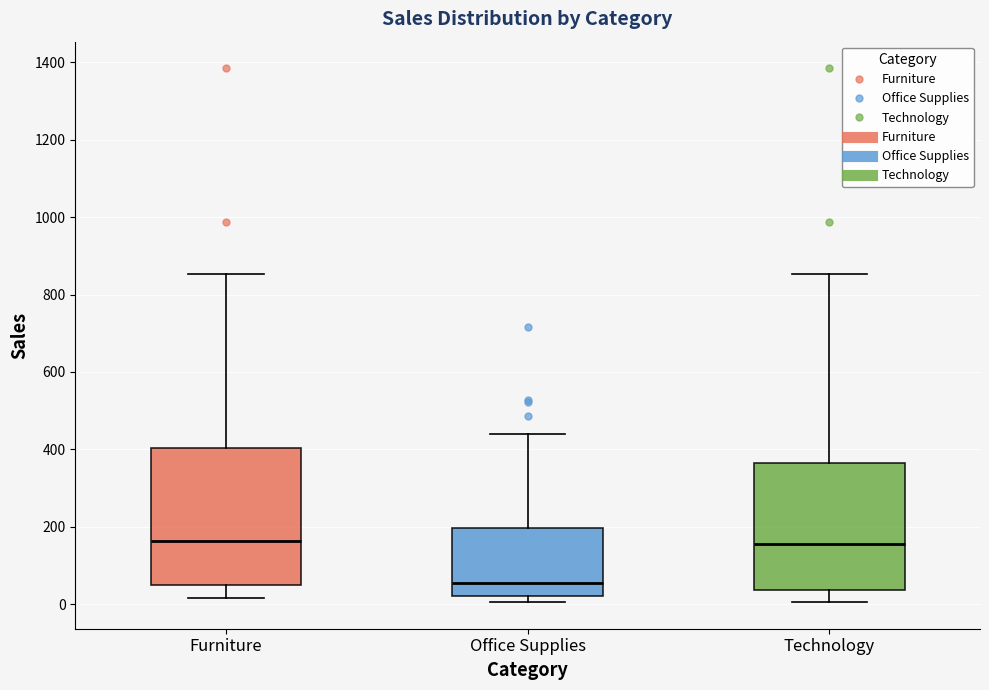

Reading left to right, read every box against the y-axis: the position of its median line, the range the box covers, and the ends of its whiskers. The values are not printed on the chart, so give them approximately, as read against the axis.

Furniture: median 160, box 60 to 400, whiskers 20 to 860
Office Supplies: median 60, box 20 to 200, whiskers 0 to 440
Technology: median 160, box 40 to 360, whiskers 0 to 860